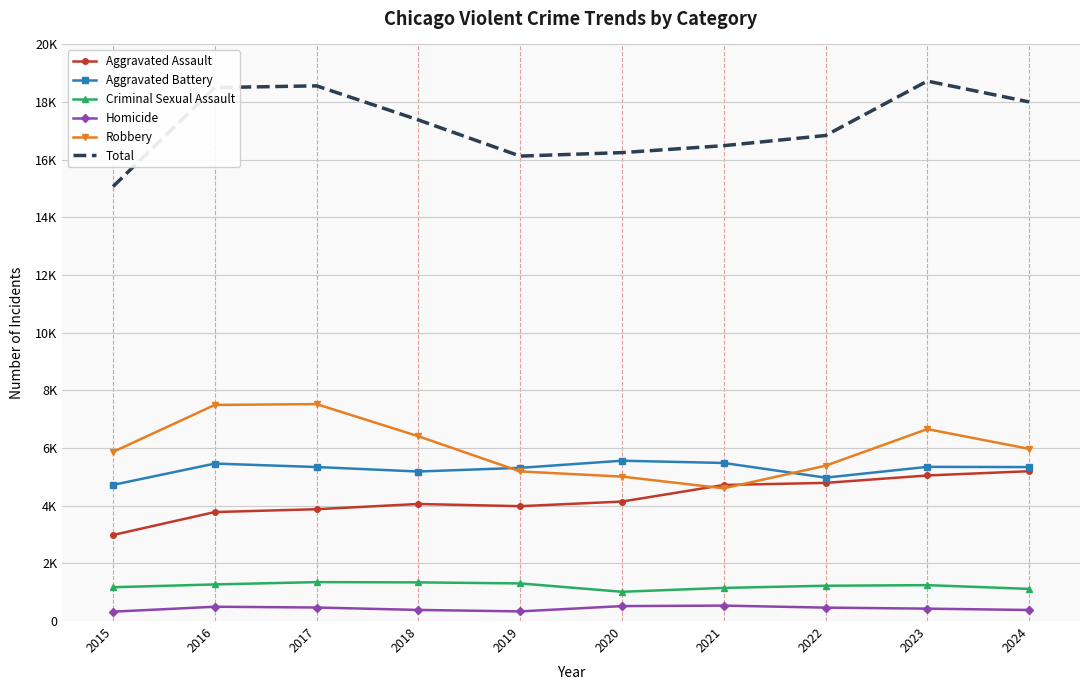

Between 2015 and 2019, which is larger?

2019